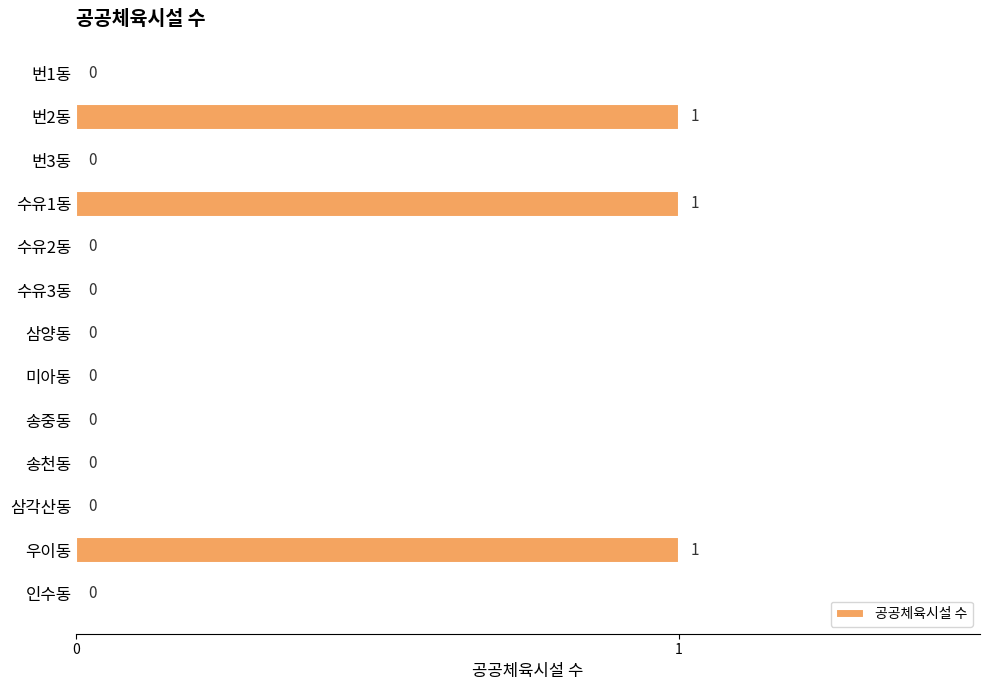

How many values are between 0 and 1?

13